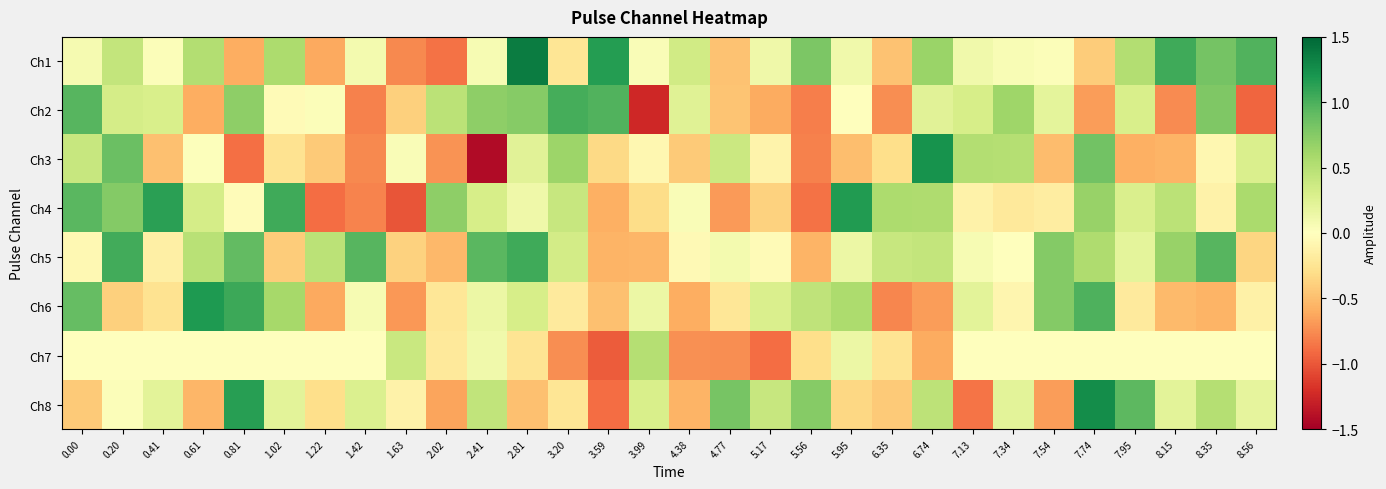

How many categories are shown in the chart?

30